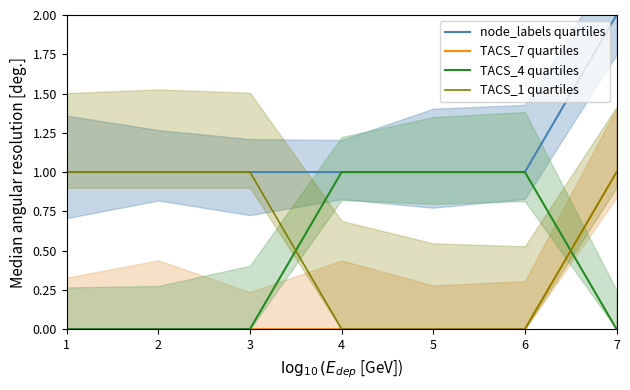

Is it true that TACS_1 quartiles equals 1 at 2?

True